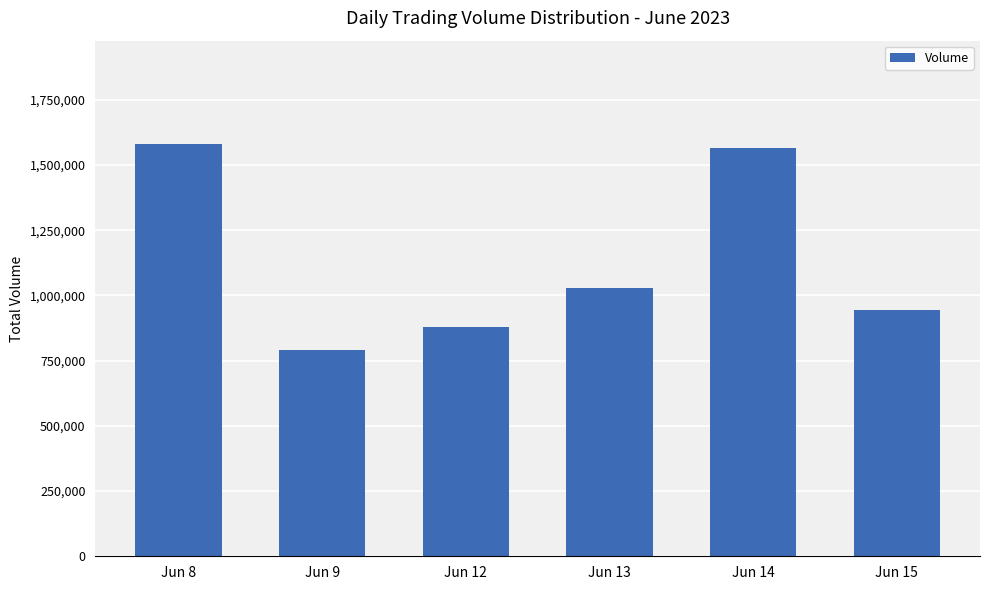

What is the maximum value shown in the chart?

1581510